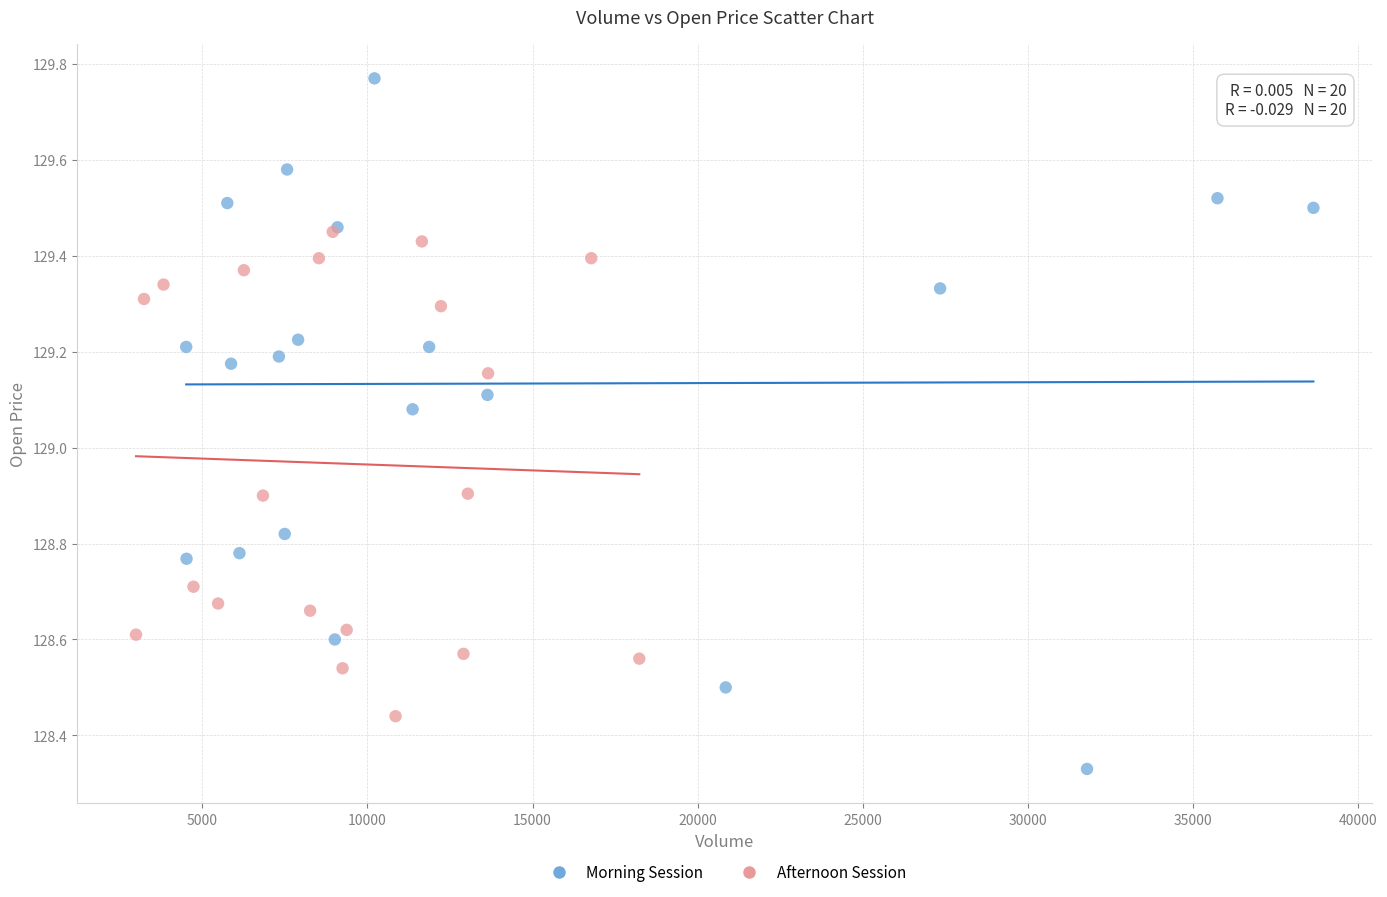

What are all the series names shown in the legend?

Morning Session, Afternoon Session